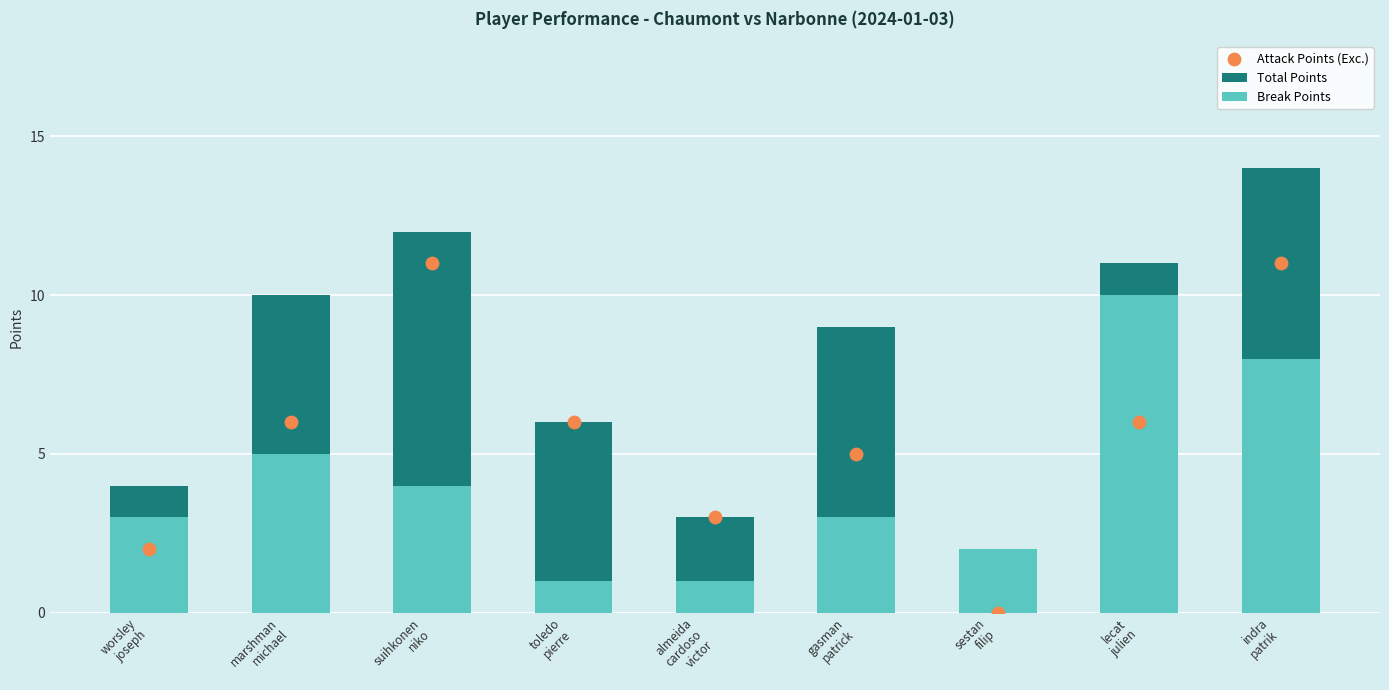

What are all the series names shown in the legend?

Total Points, Break Points, Attack Points (Exc.)